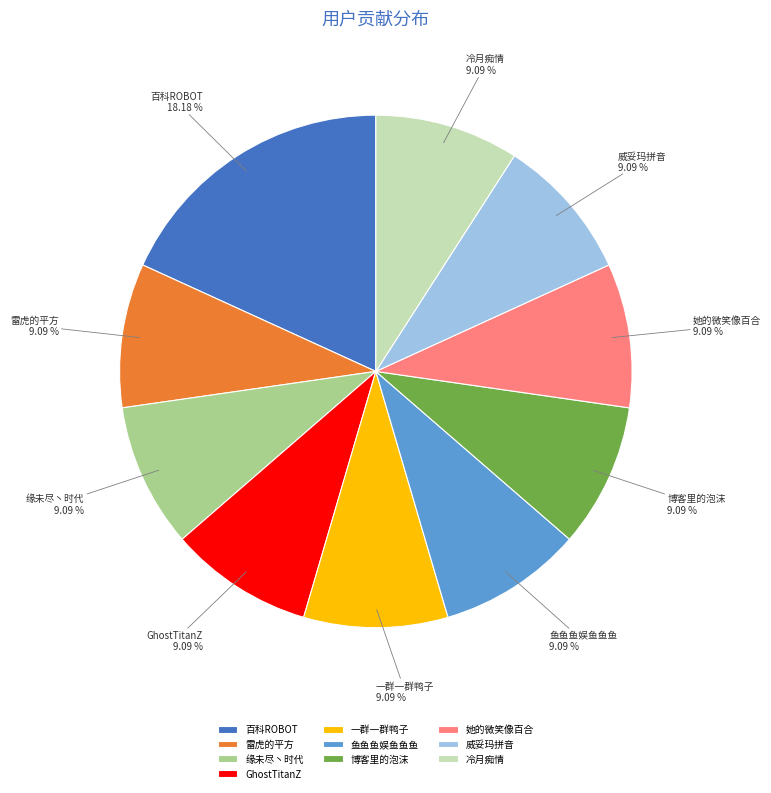

Is it true that 缘未尽丶时代 is 9% of the pie?

True